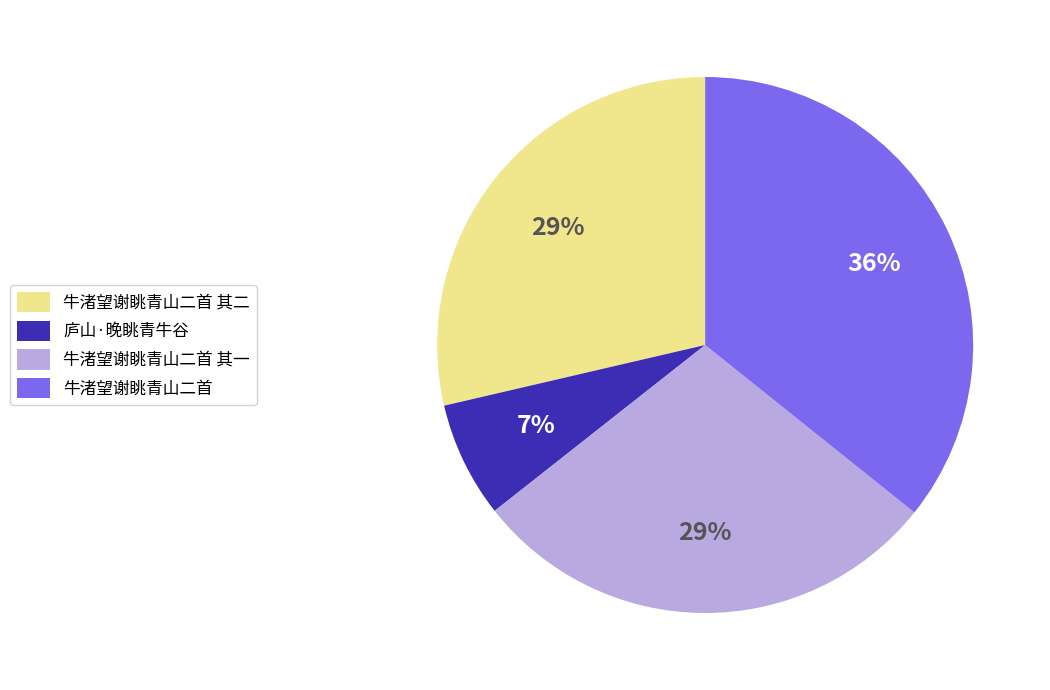

Which has a higher value, 牛渚望谢眺青山二首 其一 or 牛渚望谢眺青山二首?

牛渚望谢眺青山二首